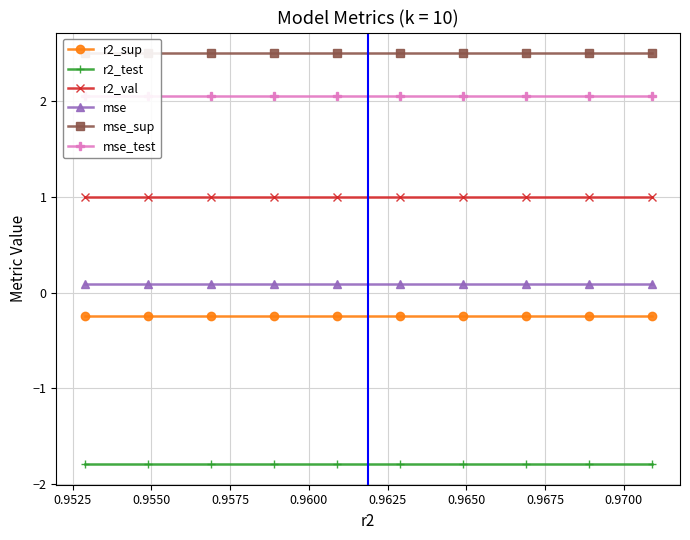

Which has a higher value, 0.9575 or 0.9700?

0.9575